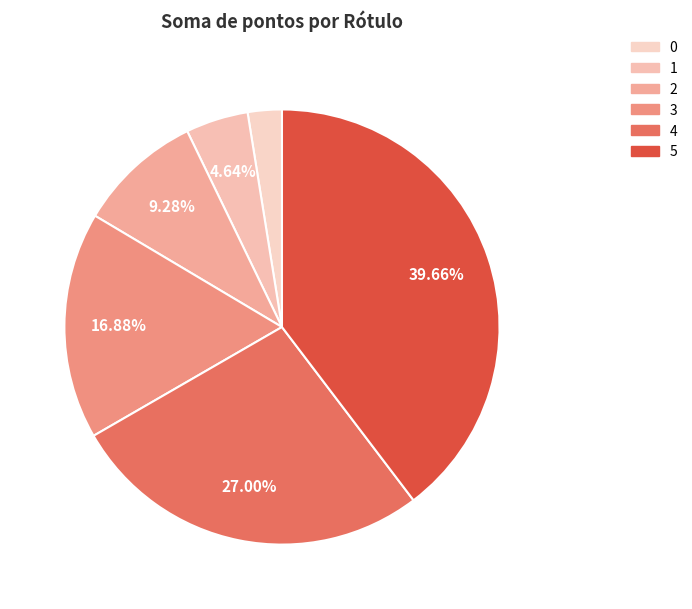

What is the total percentage of 2 and 5?

48.9%